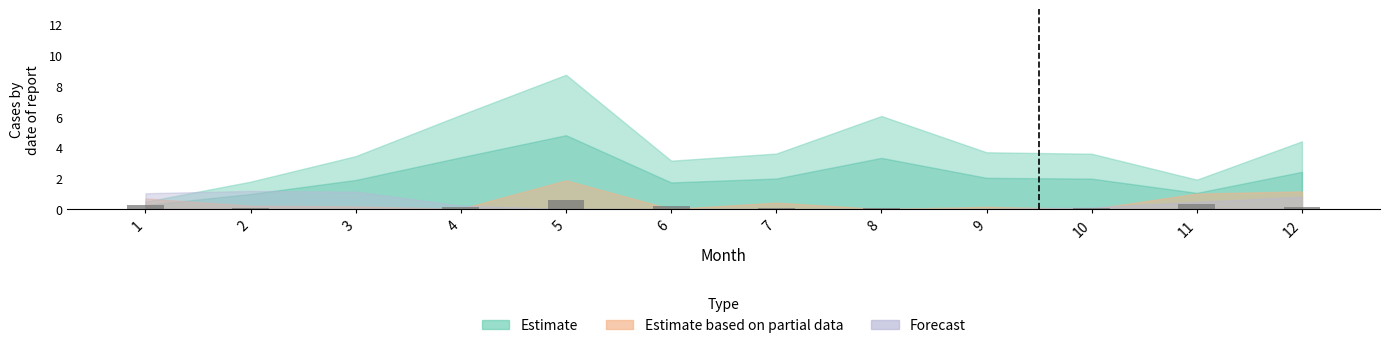

What is the sum of all values?

2.0